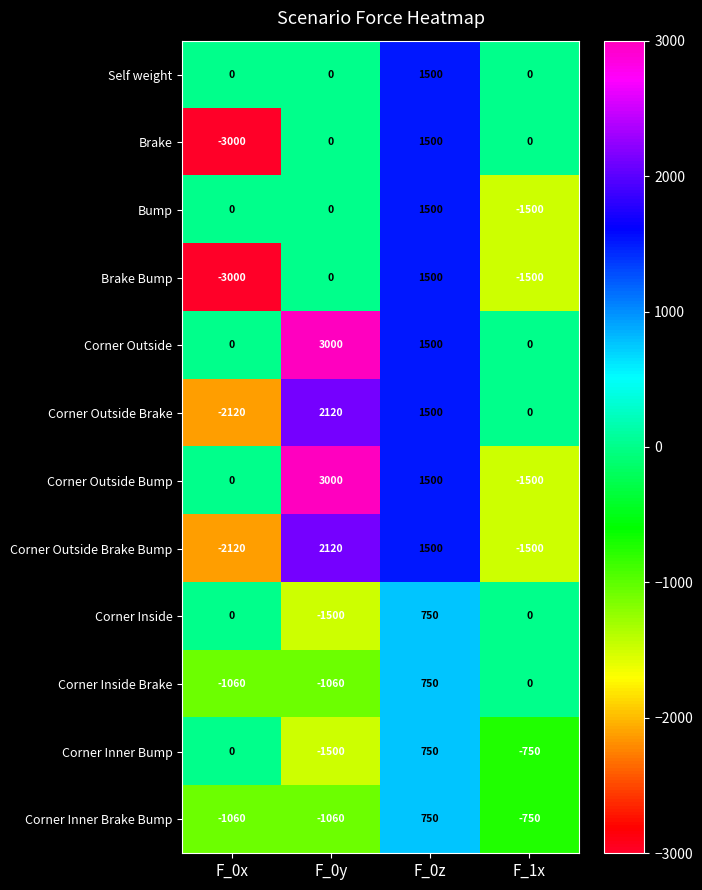

What is the difference between the highest and lowest values at F_0x?

3000